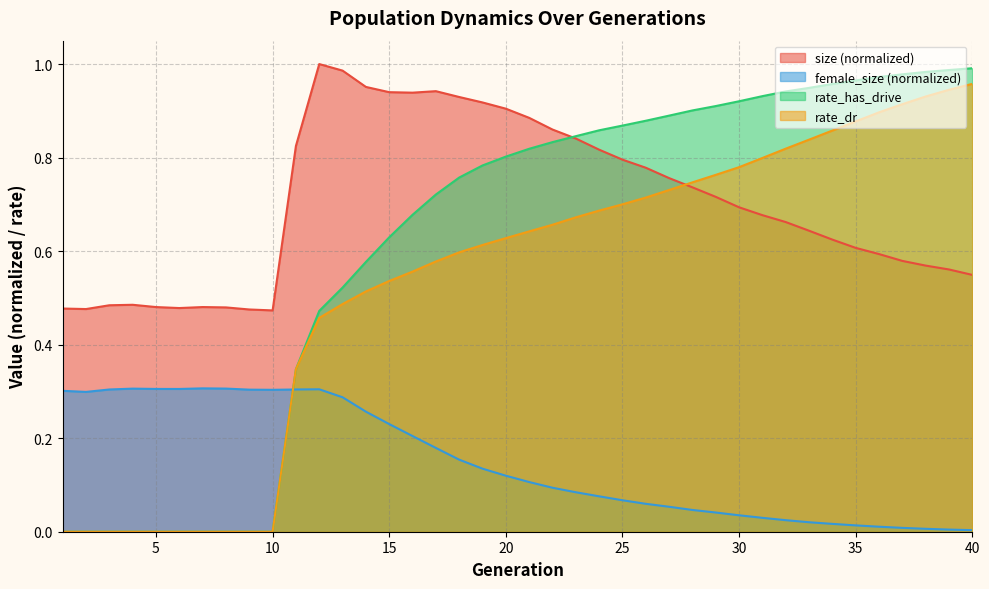

The rate_has_drive series shows 0.4 at 36. True or false?

False